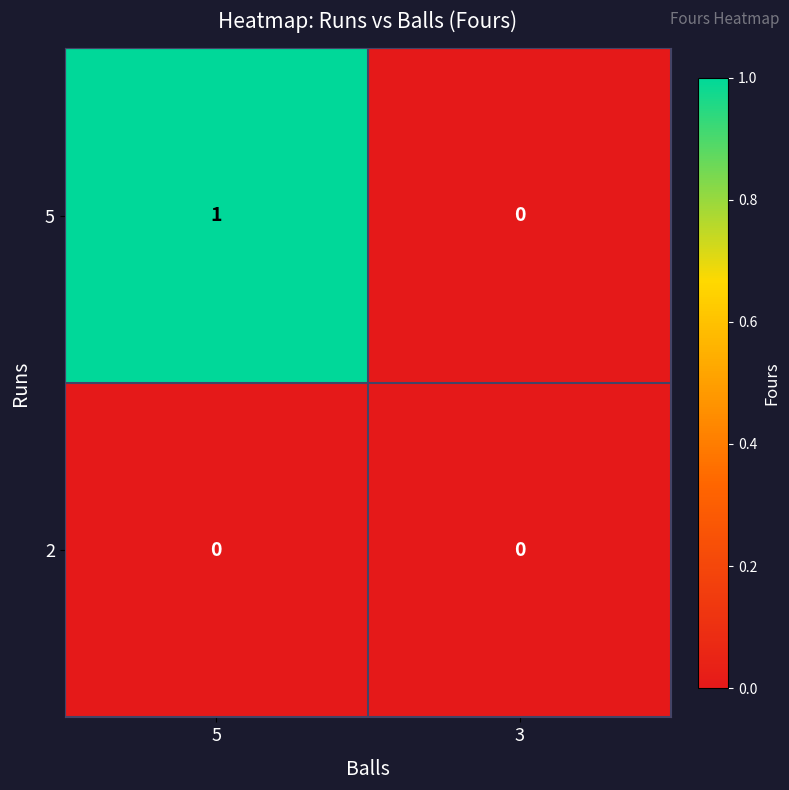

What is the total value across all series at 5?

1